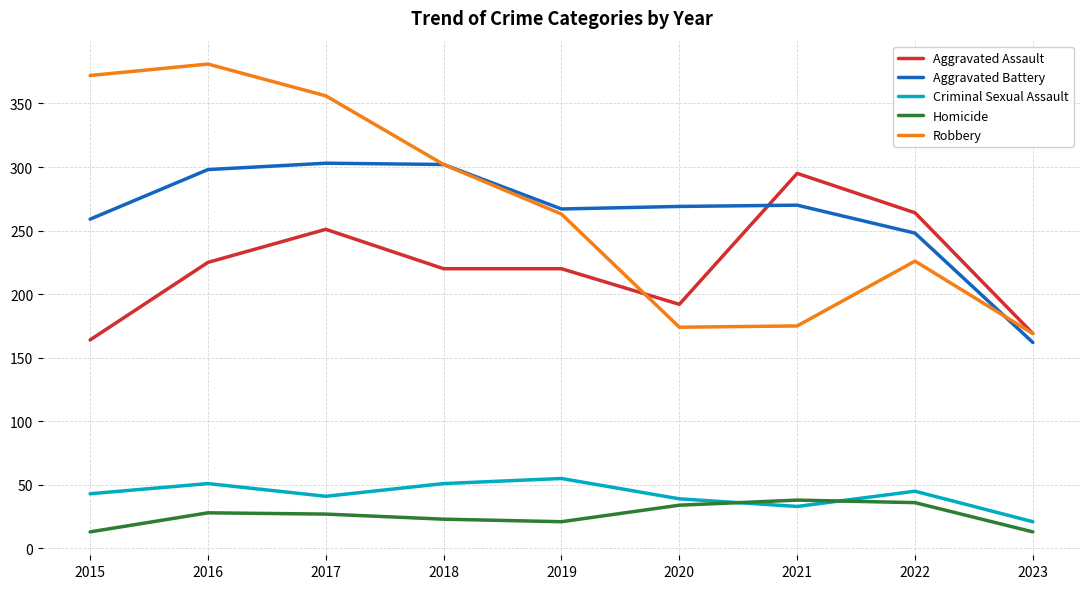

Which series has the largest range (max minus min)?

Robbery